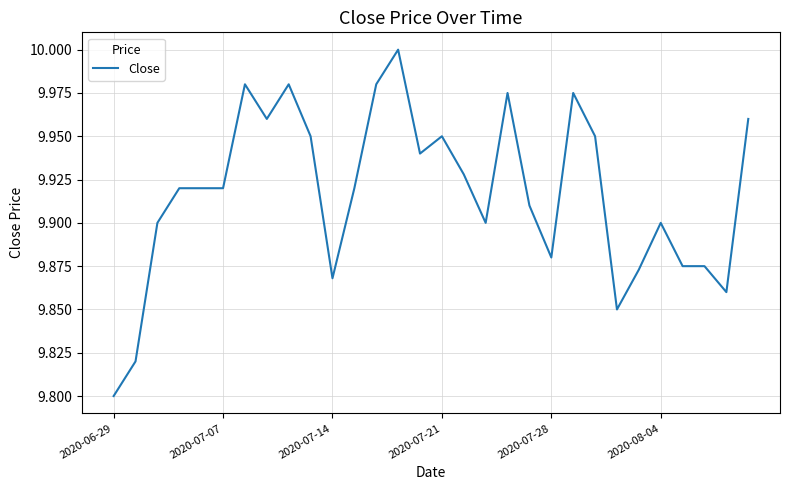

The value at 2020-07-14 is 14.3. True or false?

False